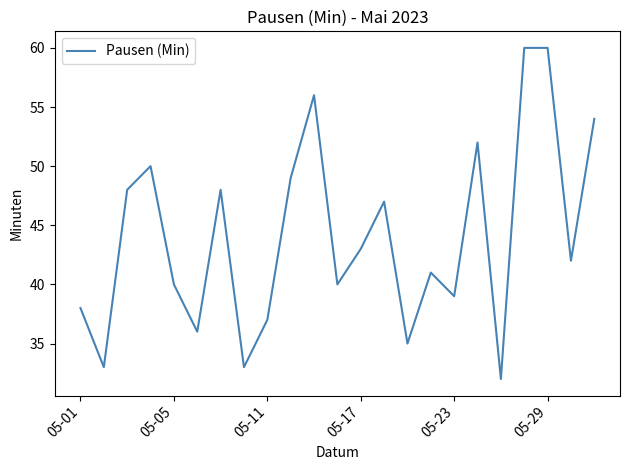

What is the greatest value displayed?

60